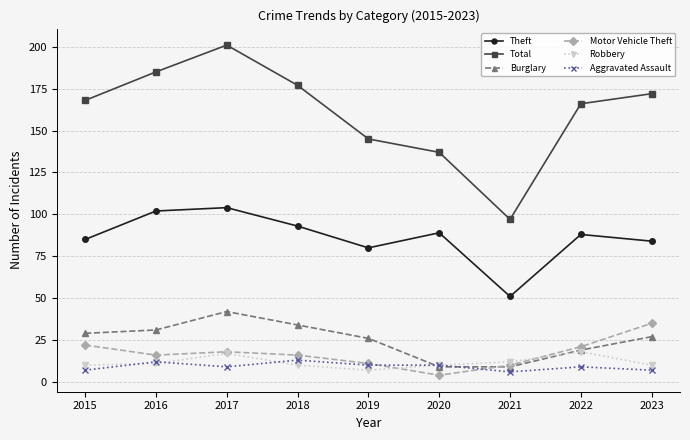

What is the highest value of the Total series?

201